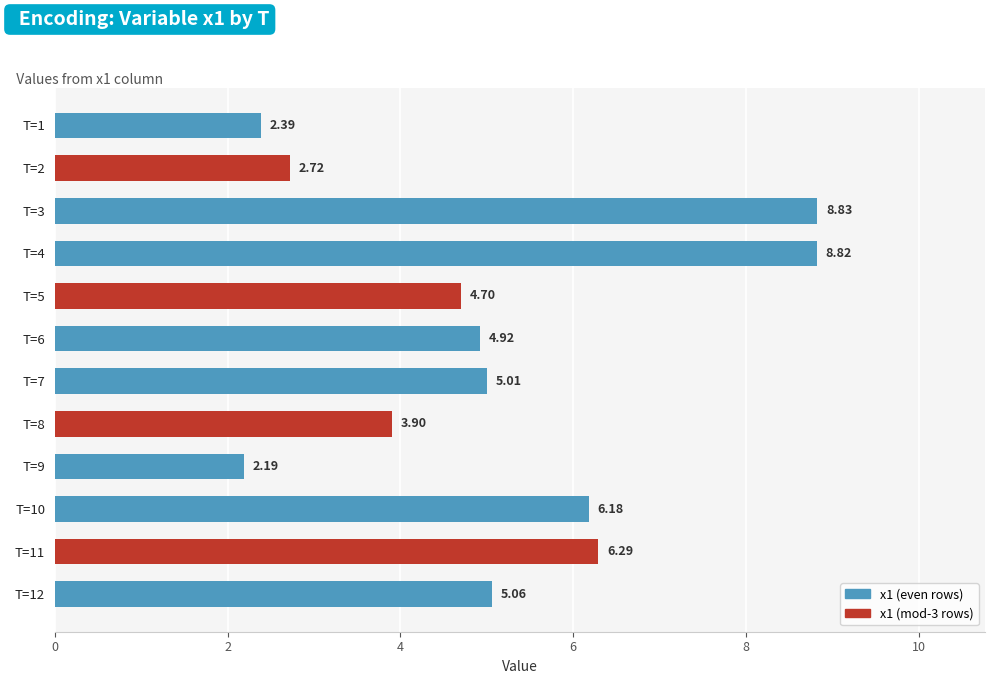

What is the difference between the values at T=10 and T=5?

1.5